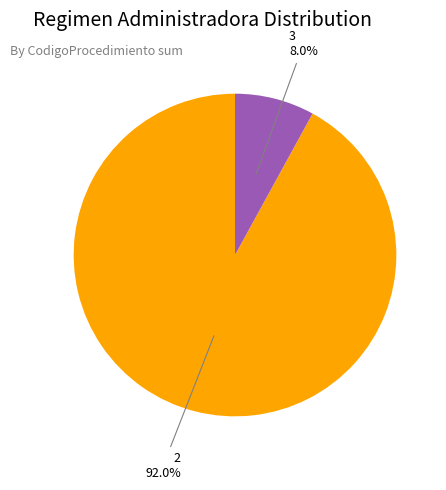

What portion of the pie excludes 2?

8.0%